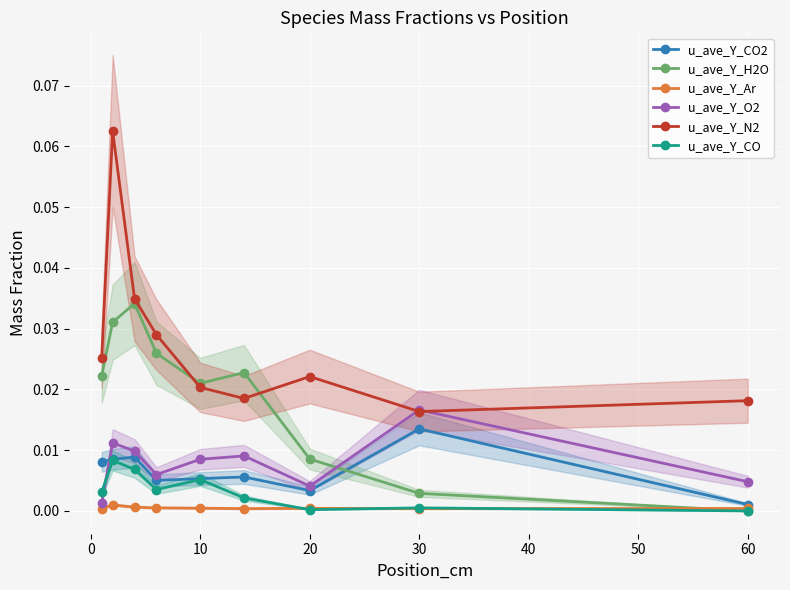

Which series has the largest total across all categories?

u_ave_Y_N2